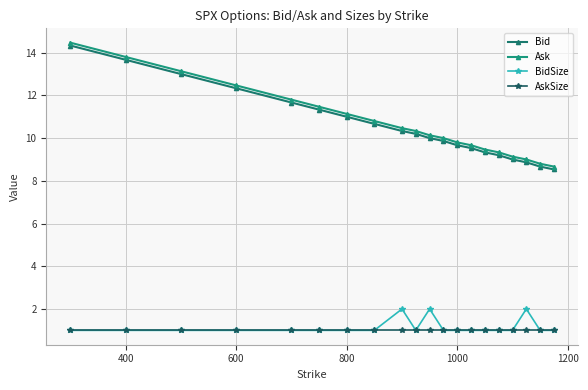

How many lines are shown in the chart?

4